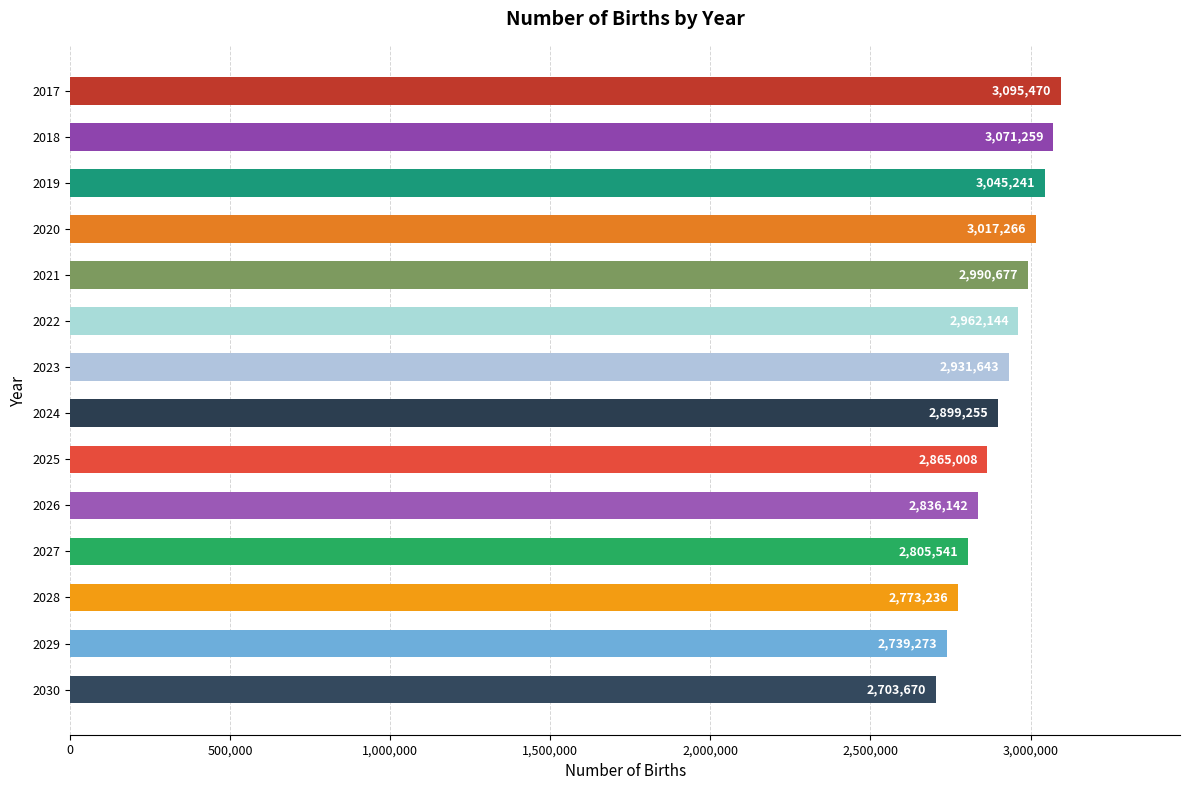

What is the difference between the maximum and second lowest values?

356197